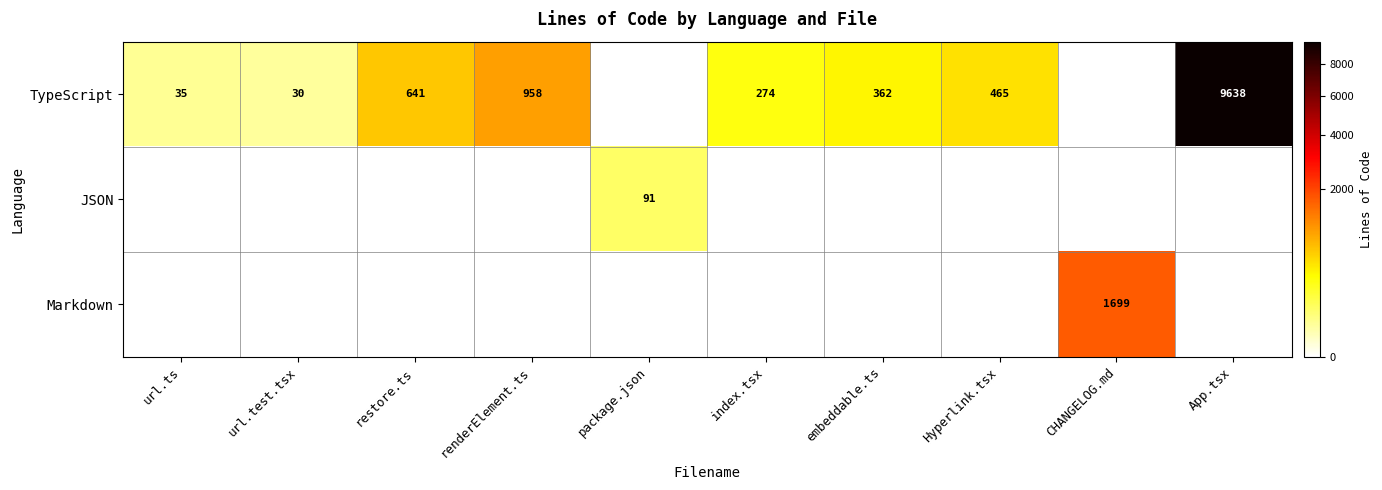

The TypeScript series shows 525 at embeddable.ts. True or false?

False